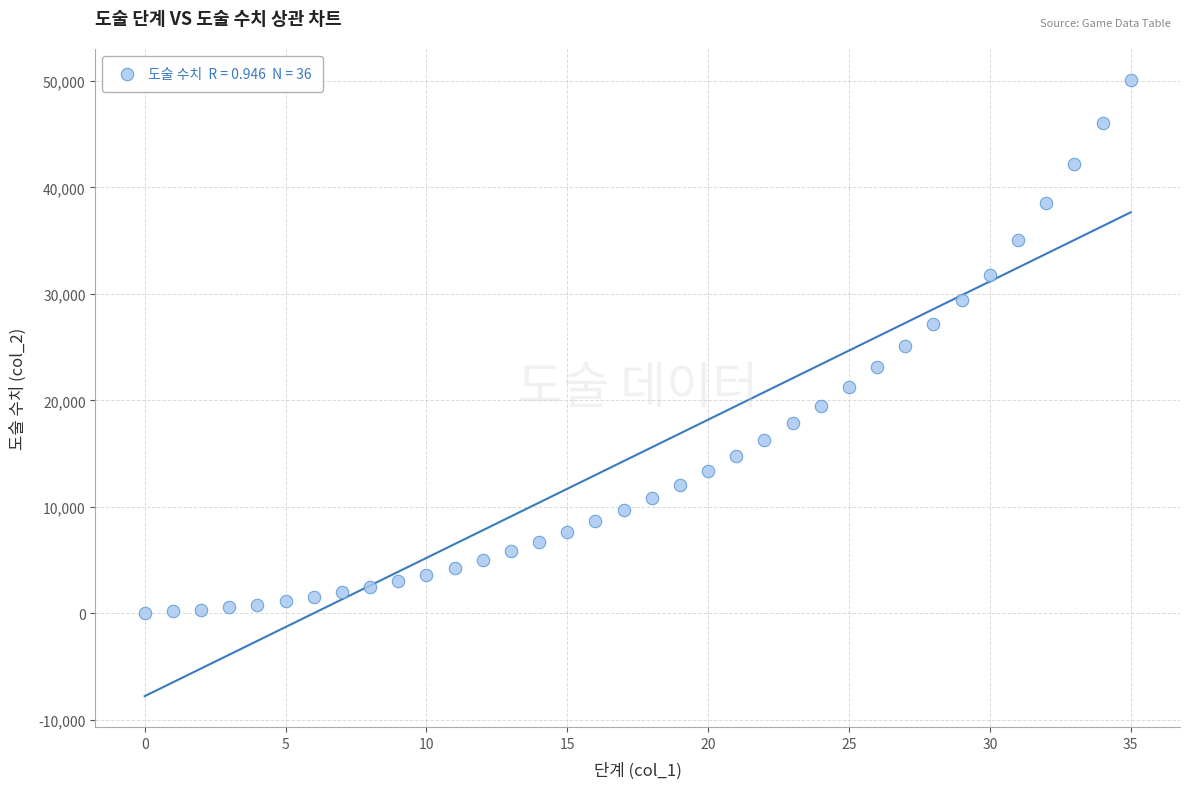

What is the range of Y values (max minus min)?

50069.0